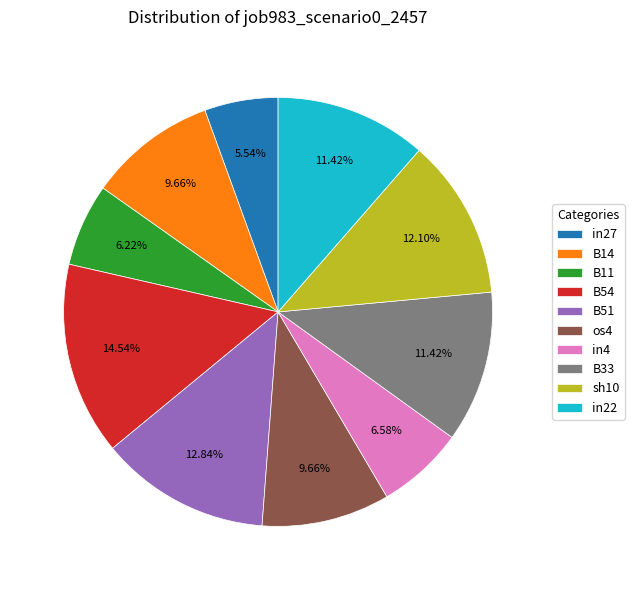

Between B54 and in22, which is larger?

B54